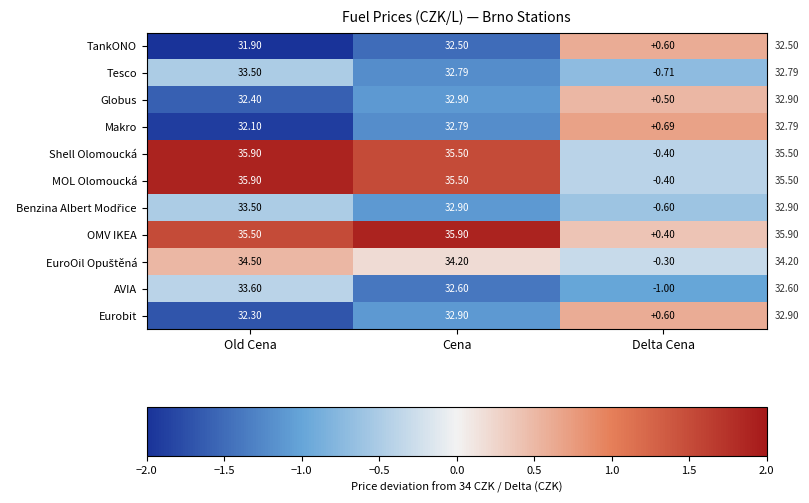

Which series has the largest total across all categories?

OMV IKEA